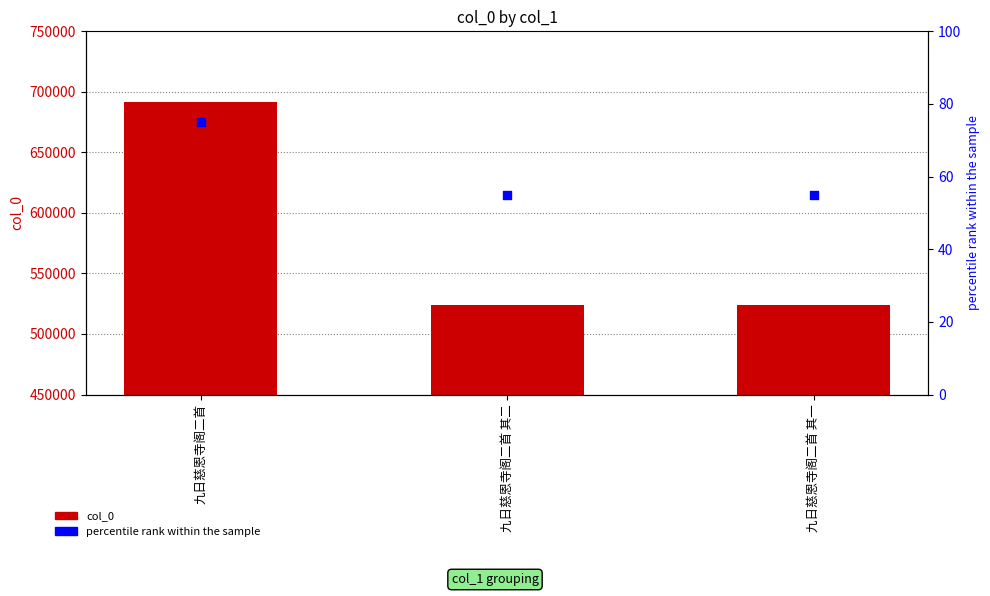

Which series has the largest total across all categories?

col_0